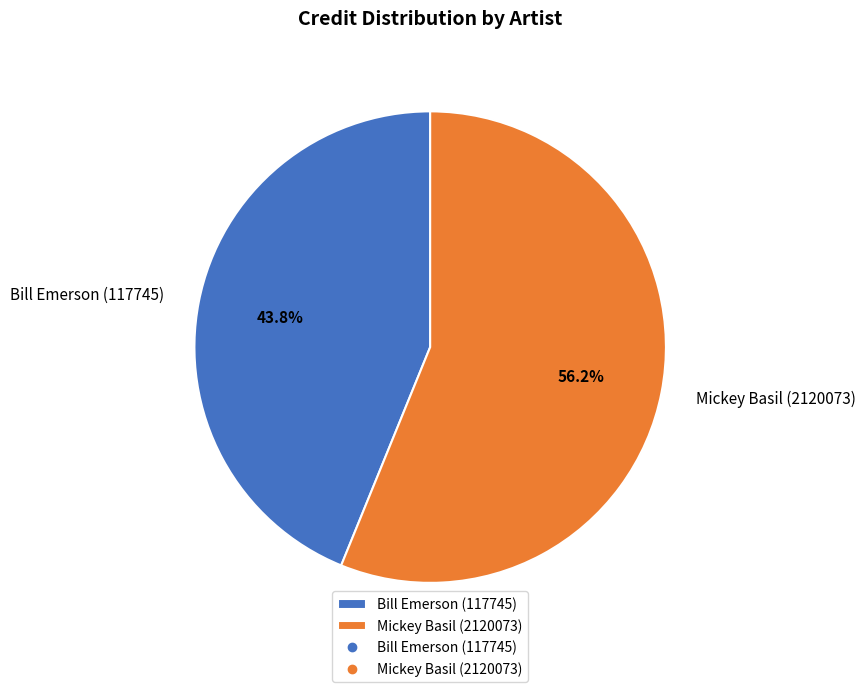

What percentage do Bill Emerson (117745) and Mickey Basil (2120073) together represent?

100.0%